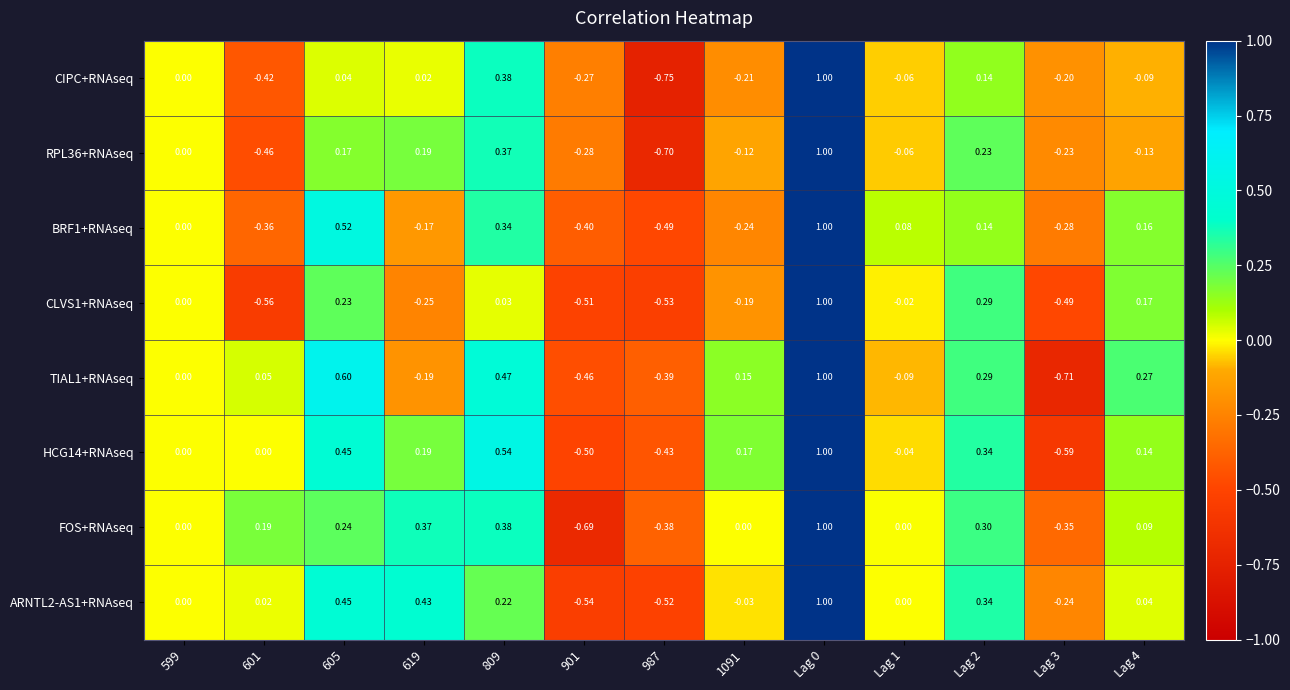

Which series has the largest range (max minus min)?

CIPC+RNAseq